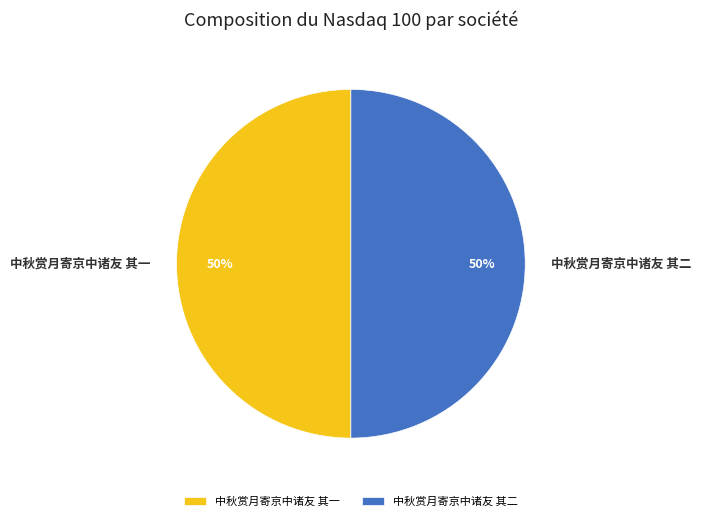

Is it true that 中秋赏月寄京中诸友 其一 is 50% of the pie?

True